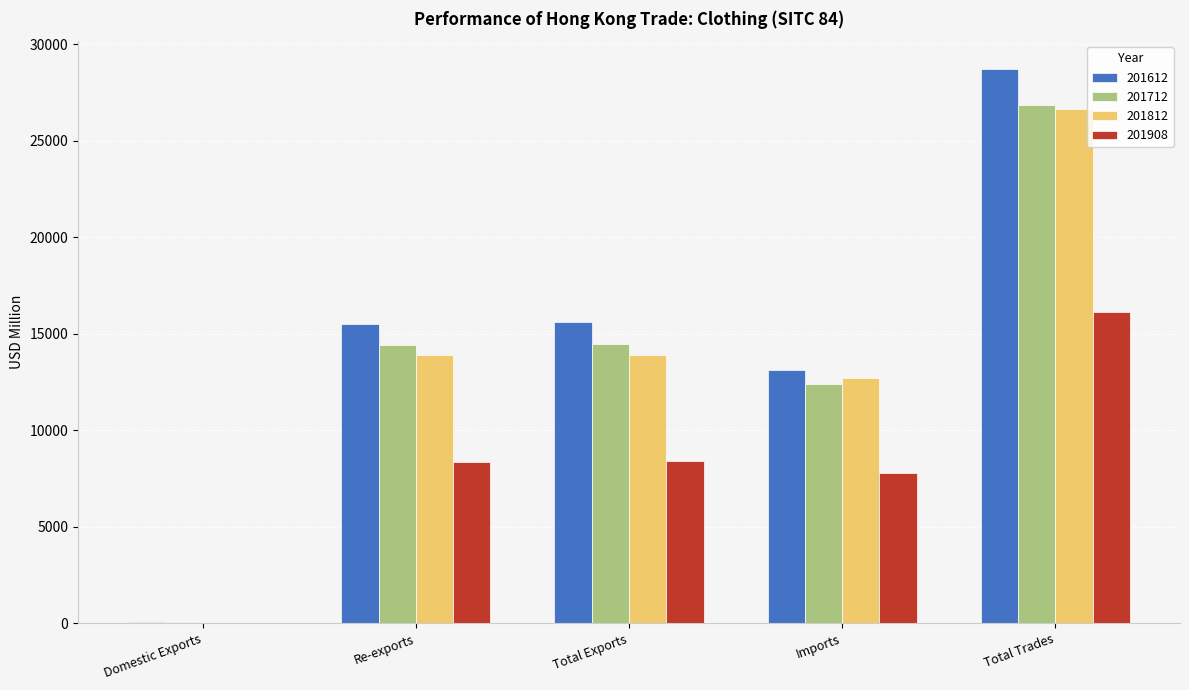

Which series has the largest range (max minus min)?

201612